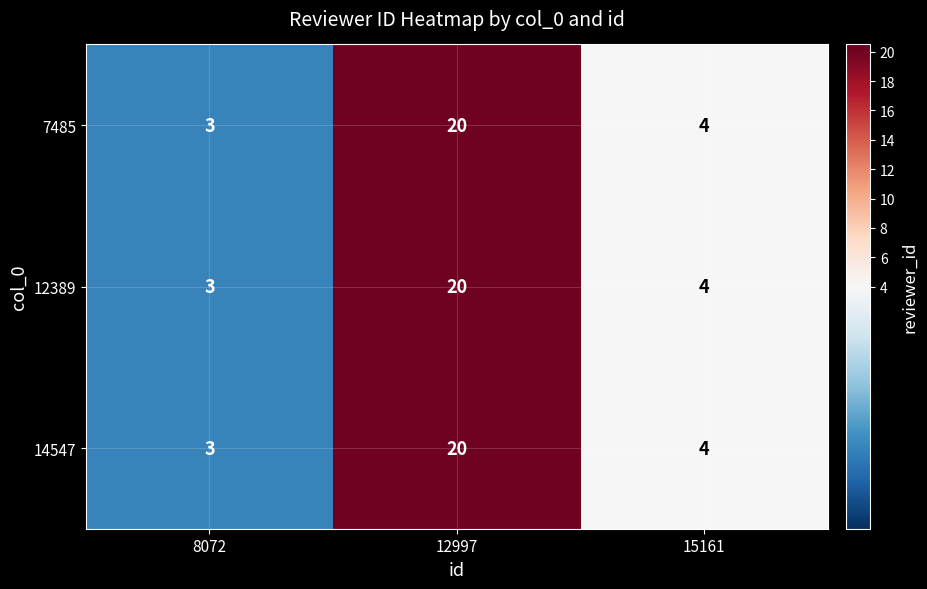

What is the smallest value displayed?

3